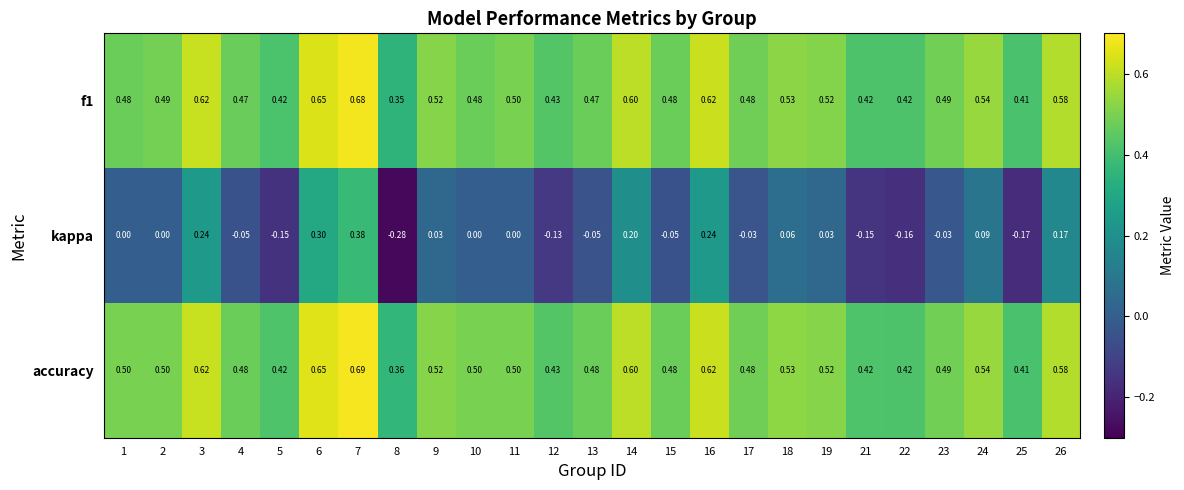

Which series has the largest total across all categories?

accuracy